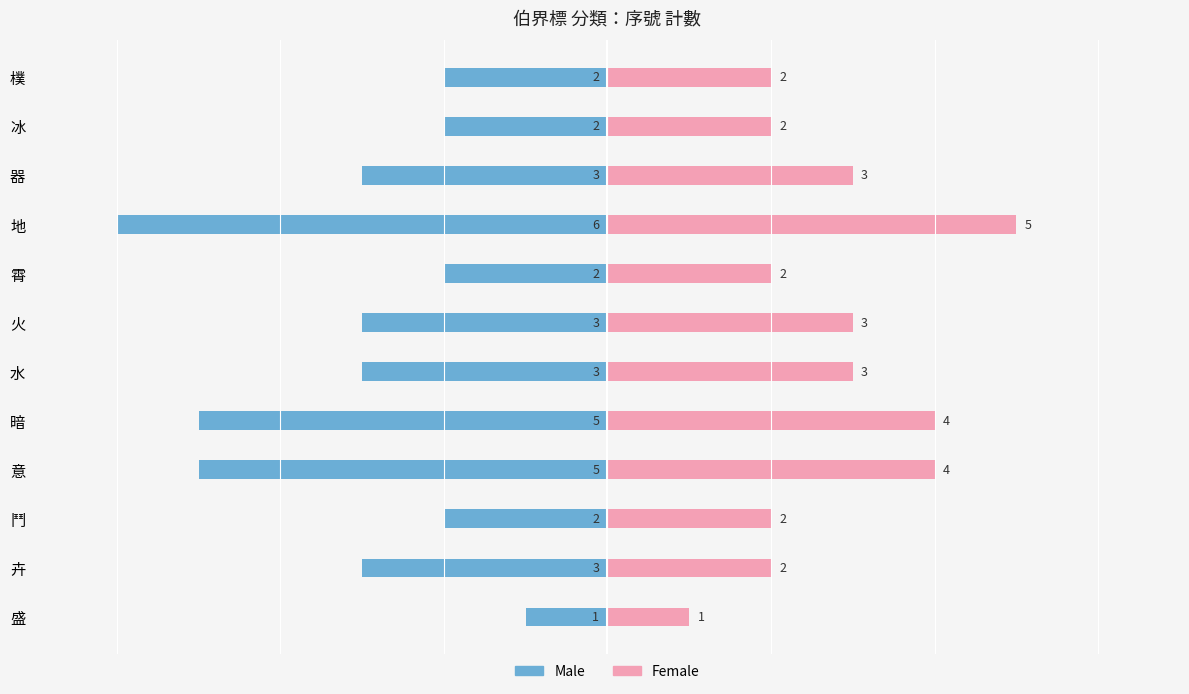

The value of Female at 意 is 6. True or false?

False